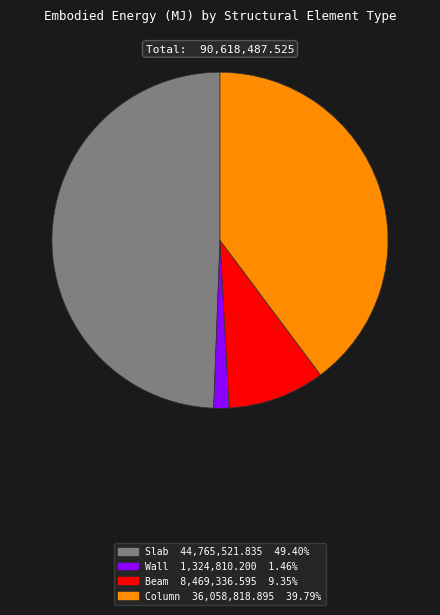

Between Column and Slab, which is larger?

Slab